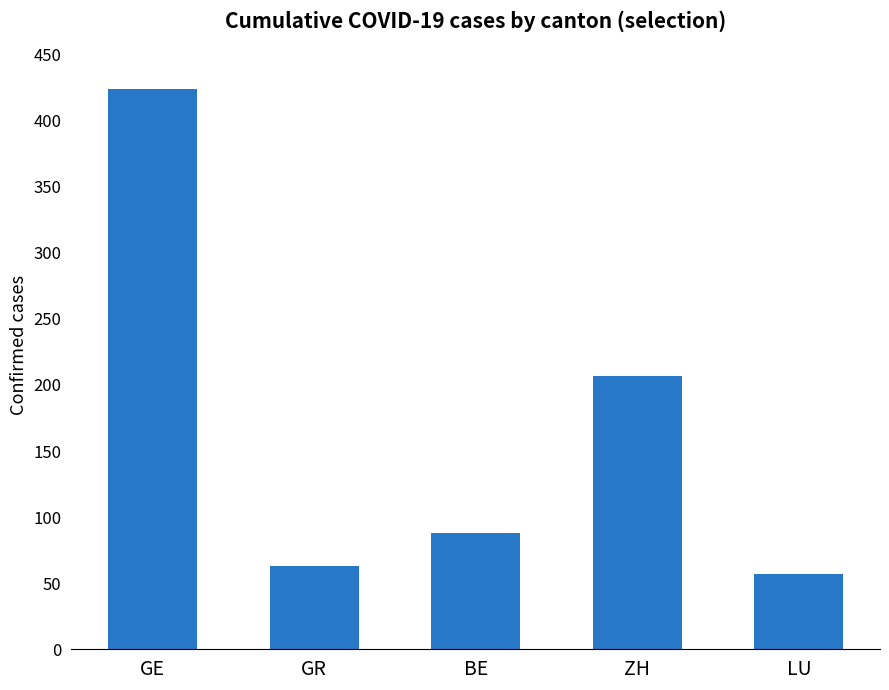

Reading left to right, what are all the values shown in this chart?

GE=424	GR=63	BE=88	ZH=207	LU=57